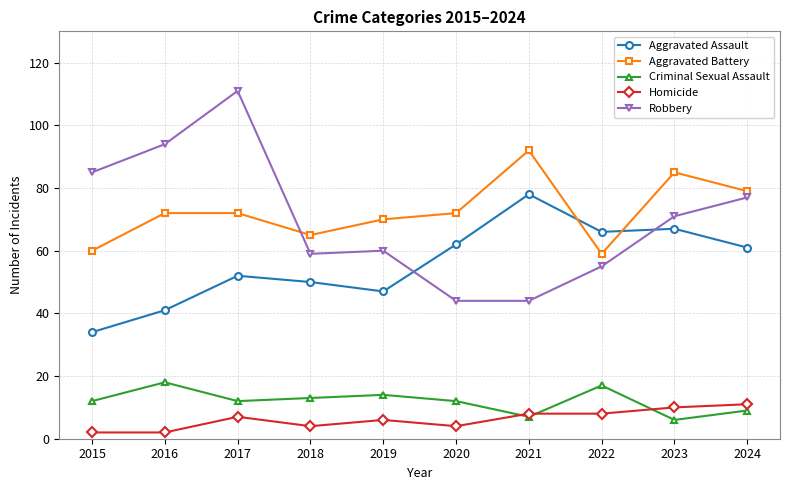

True or false: Aggravated Battery has a value of 139 at 2023.

False